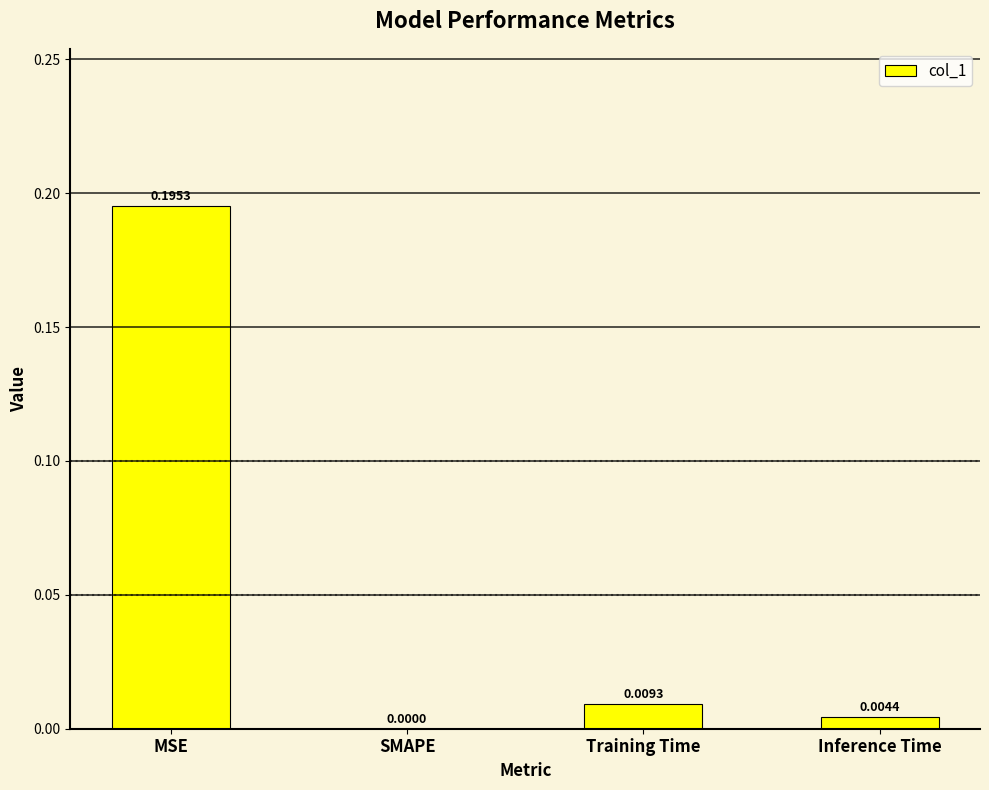

Which label corresponds to the largest value in the chart?

MSE